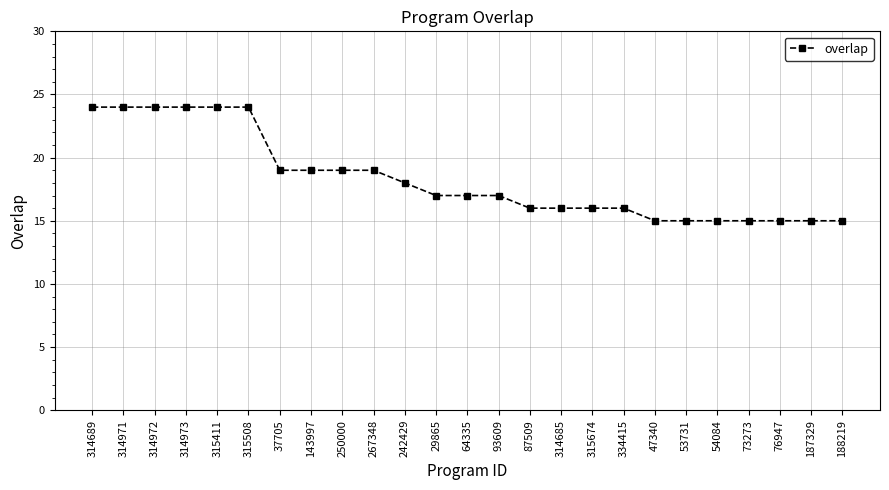

True or false: the data shows 15 at 73273.

True